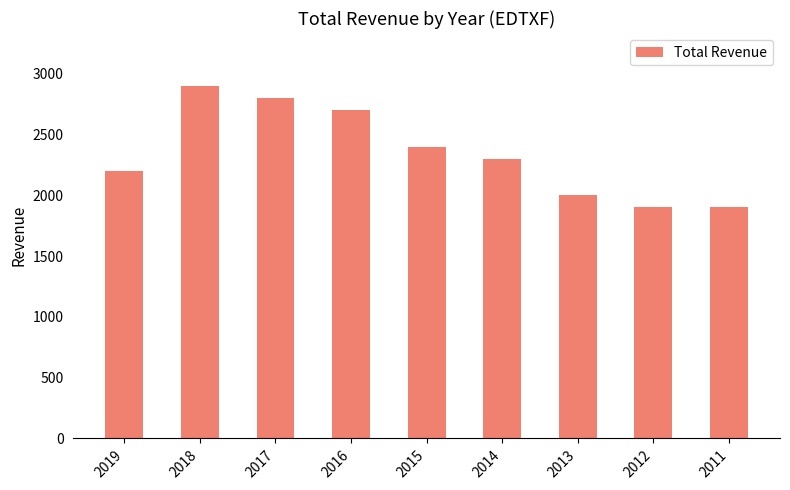

At which category does the chart reach its peak across all series?

2018